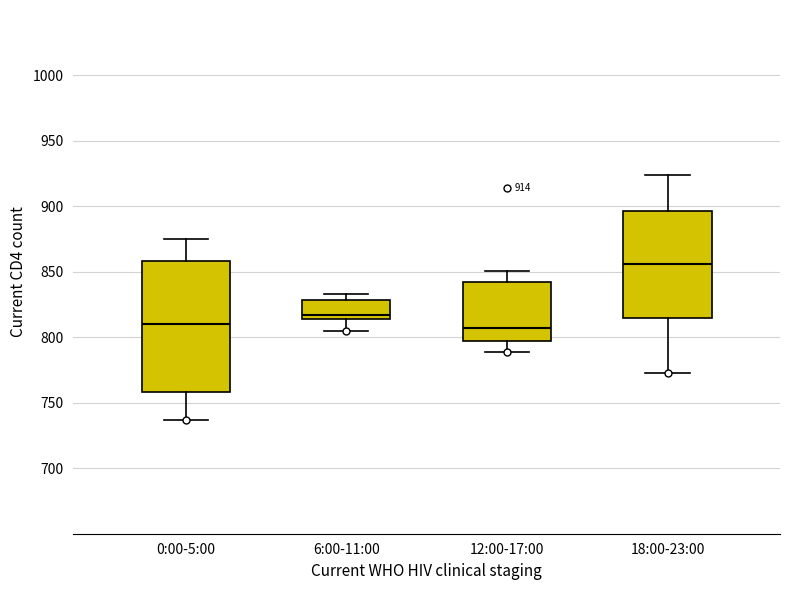

Which box is the tallest, from its lower edge to its upper edge?

0:00-5:00